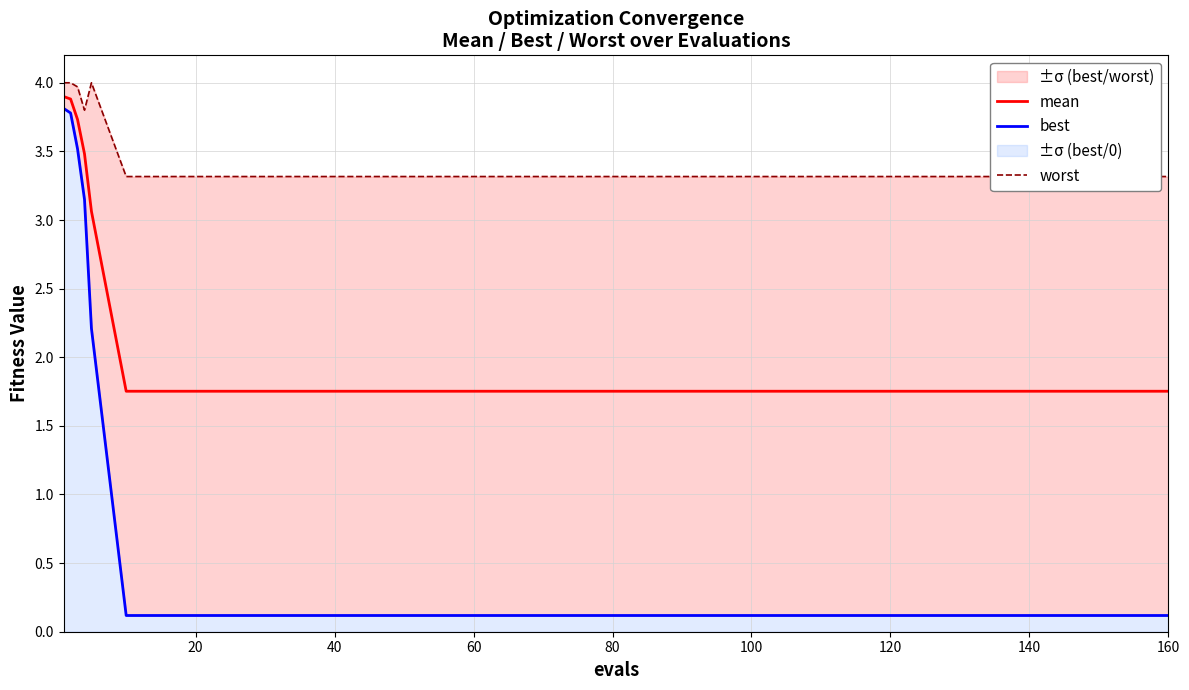

What is the label of the 7th point from the left?

120